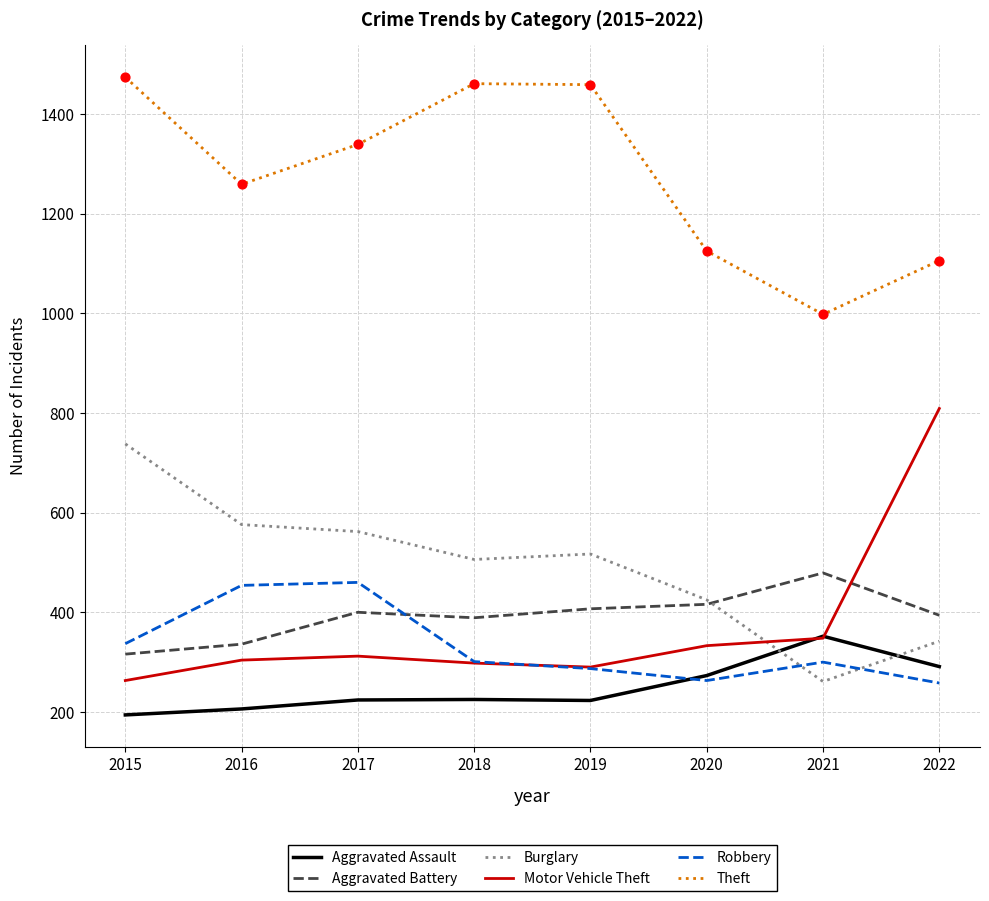

Is the value of Aggravated Battery at 2016 greater than the value of Burglary at 2017?

No